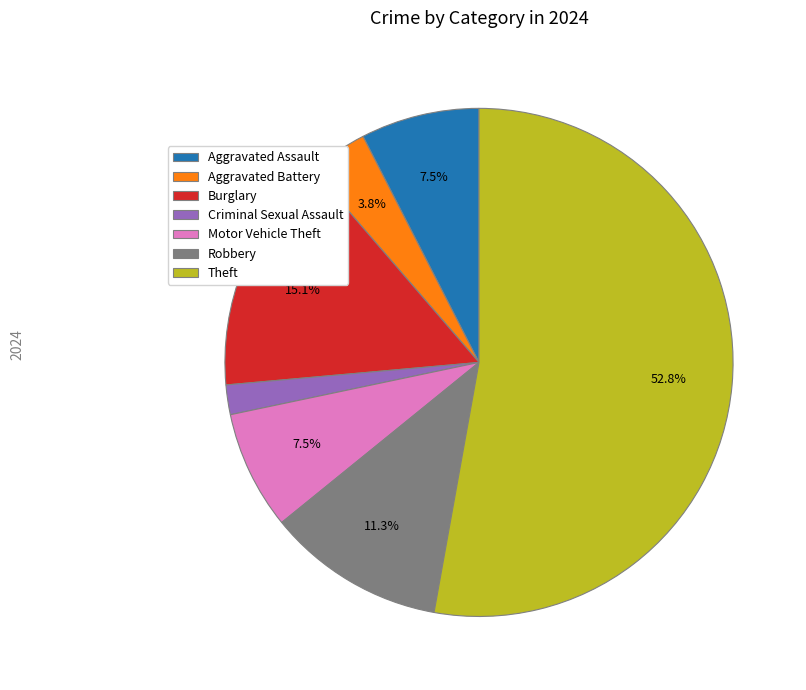

To the nearest percent, what portion does Theft represent?

53%